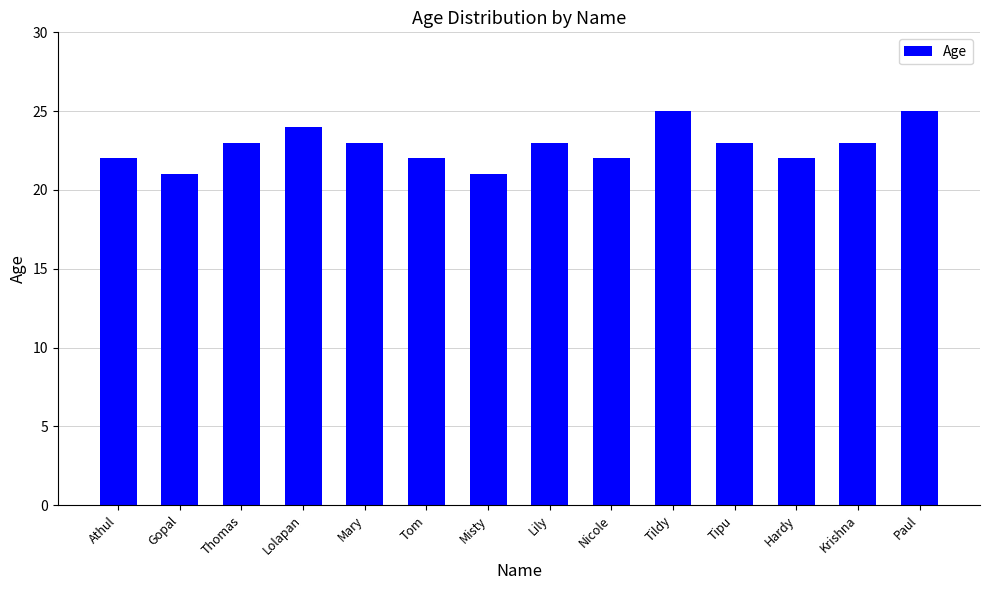

What is the value of the 13th bar from the left?

23